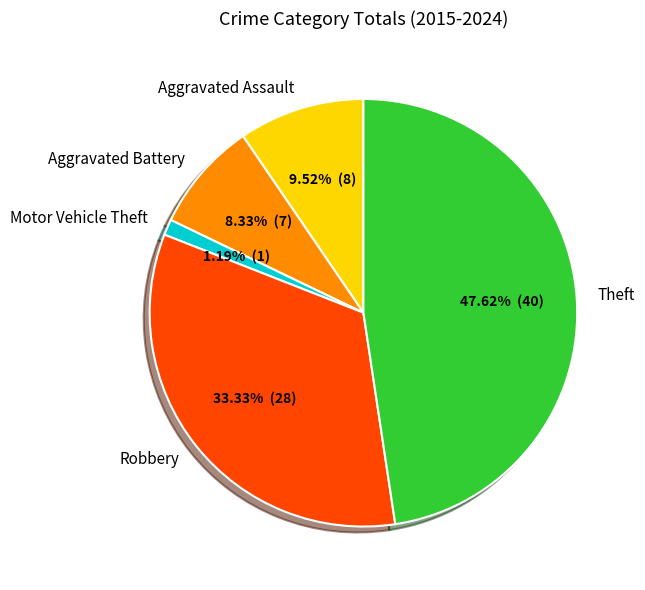

Is Robbery the majority of the pie?

No